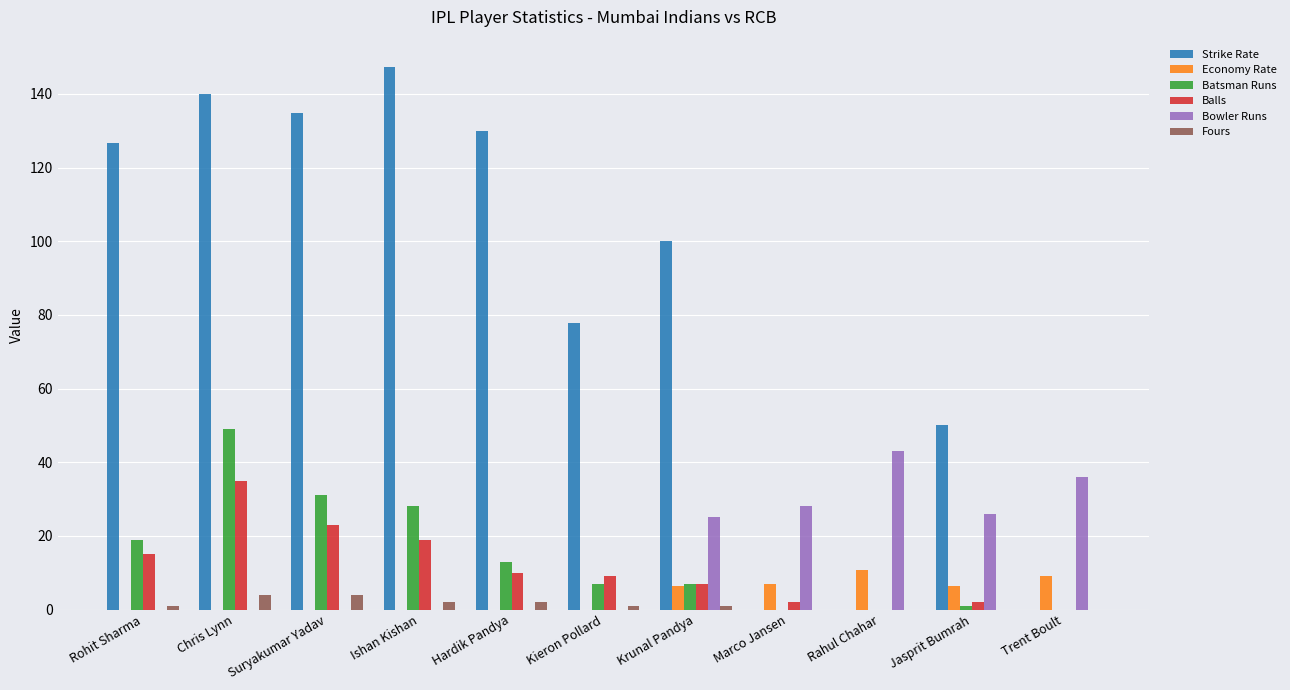

What is the sum of the Bowler Runs values at Chris Lynn and Trent Boult?

36.0